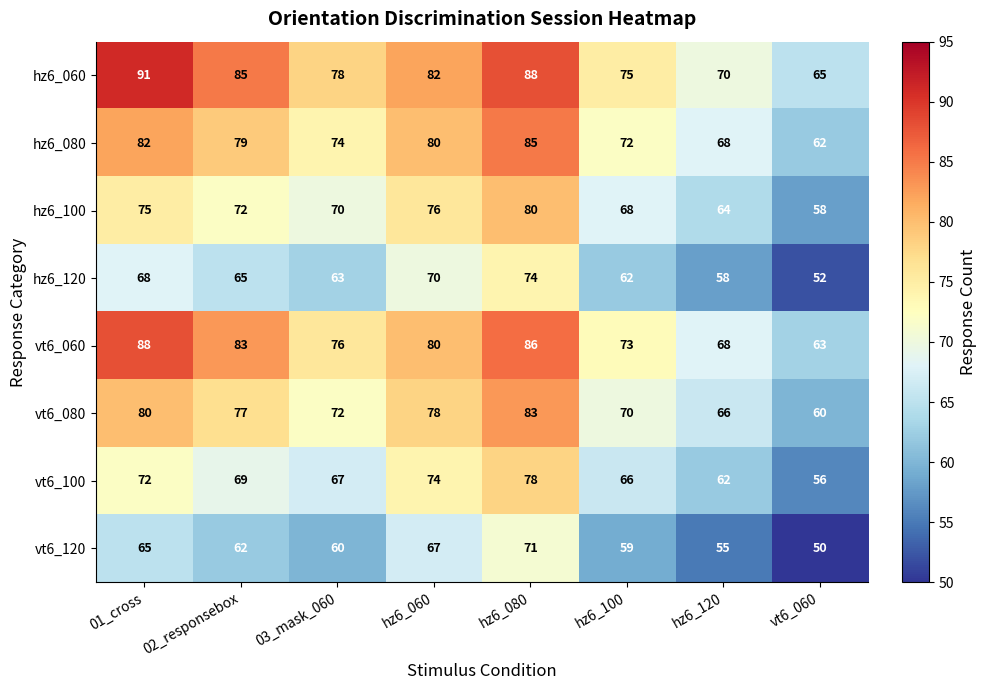

At which category does the chart reach its minimum across all series?

vt6_060